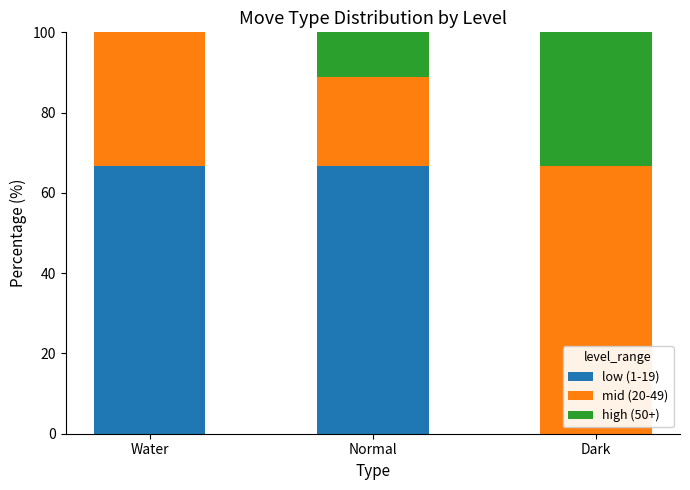

What is the maximum value for low (1-19)?

66.7